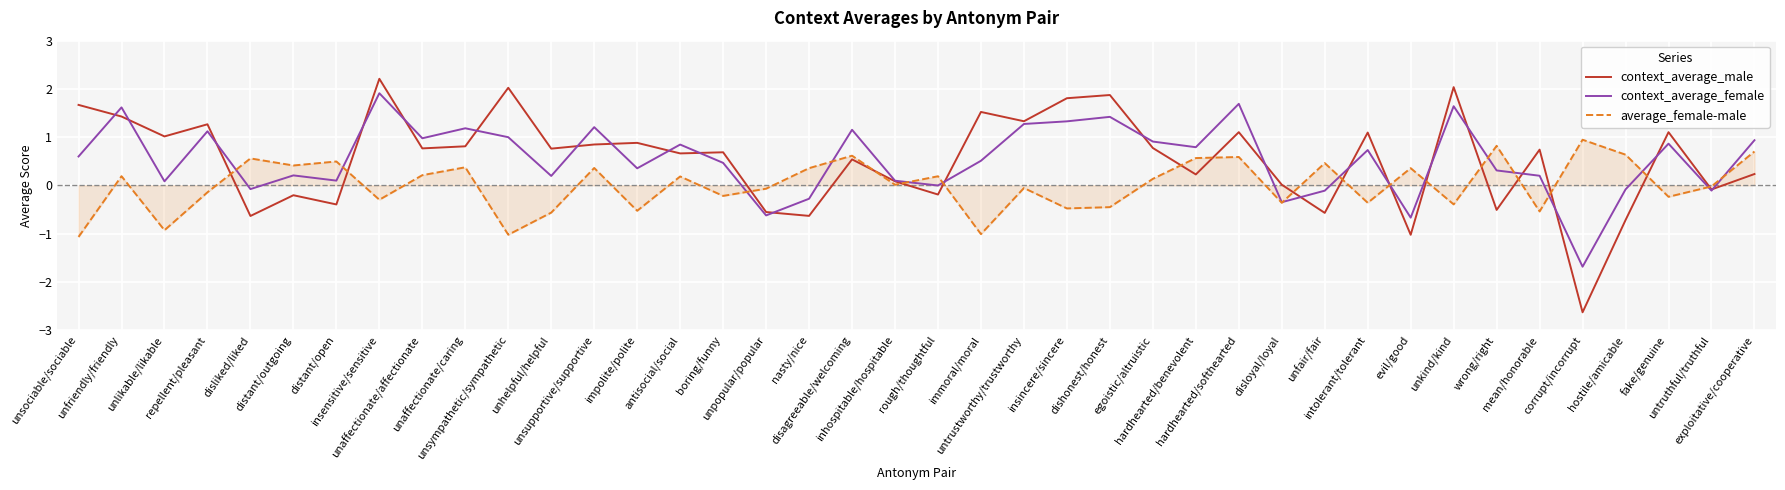

True or false: context_average_female has a value of 1.4 at dishonest/honest.

True